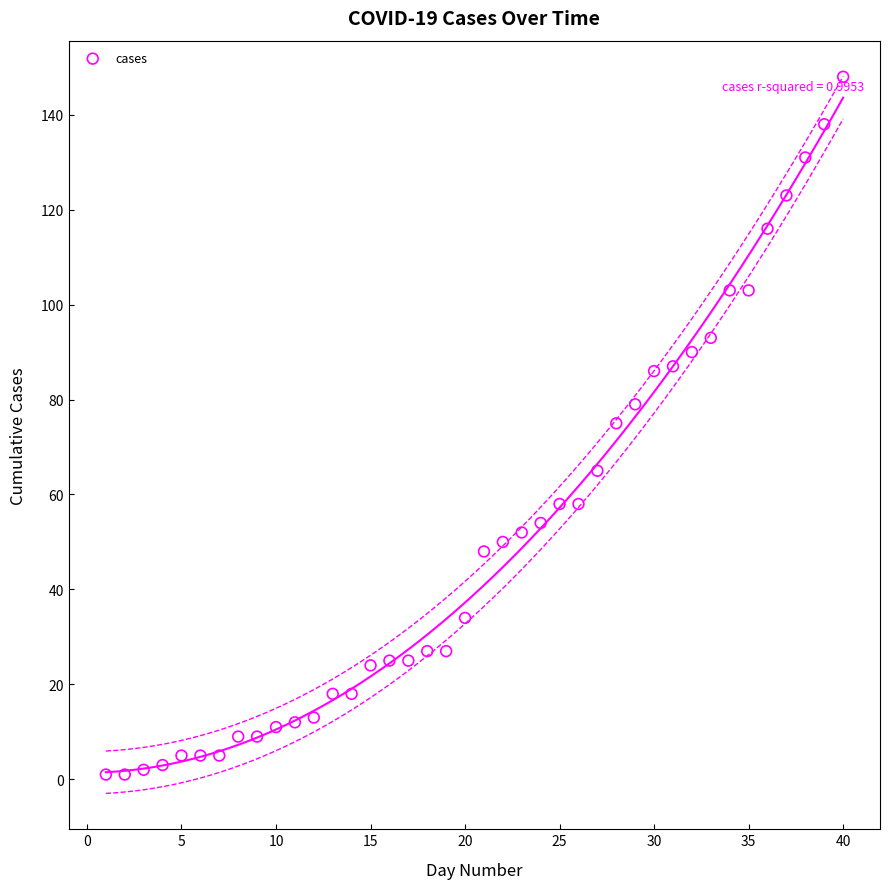

What is the range of Y values (max minus min)?

147